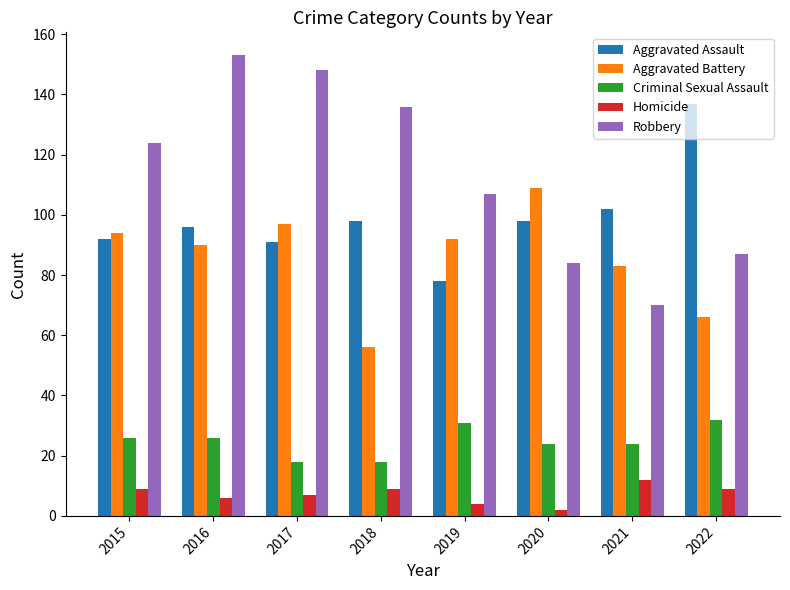

What is the difference between the maximum and second lowest values in the Robbery series?

69